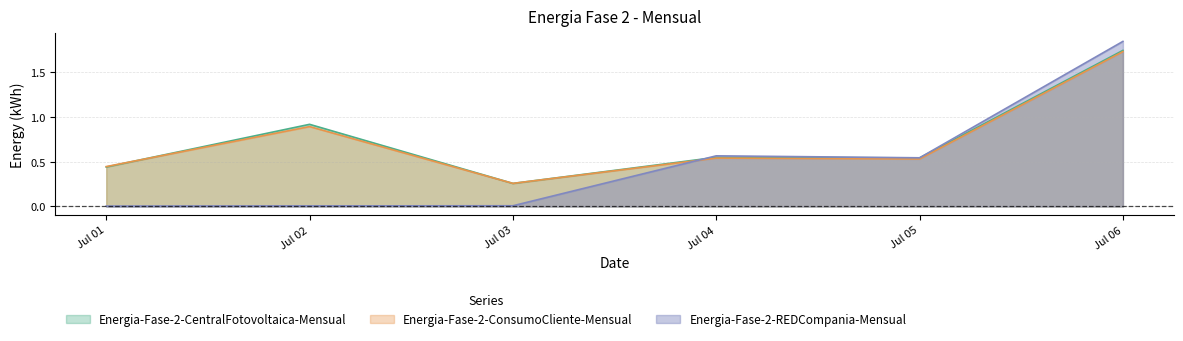

Which series has the widest spread of values?

Energia-Fase-2-REDCompania-Mensual